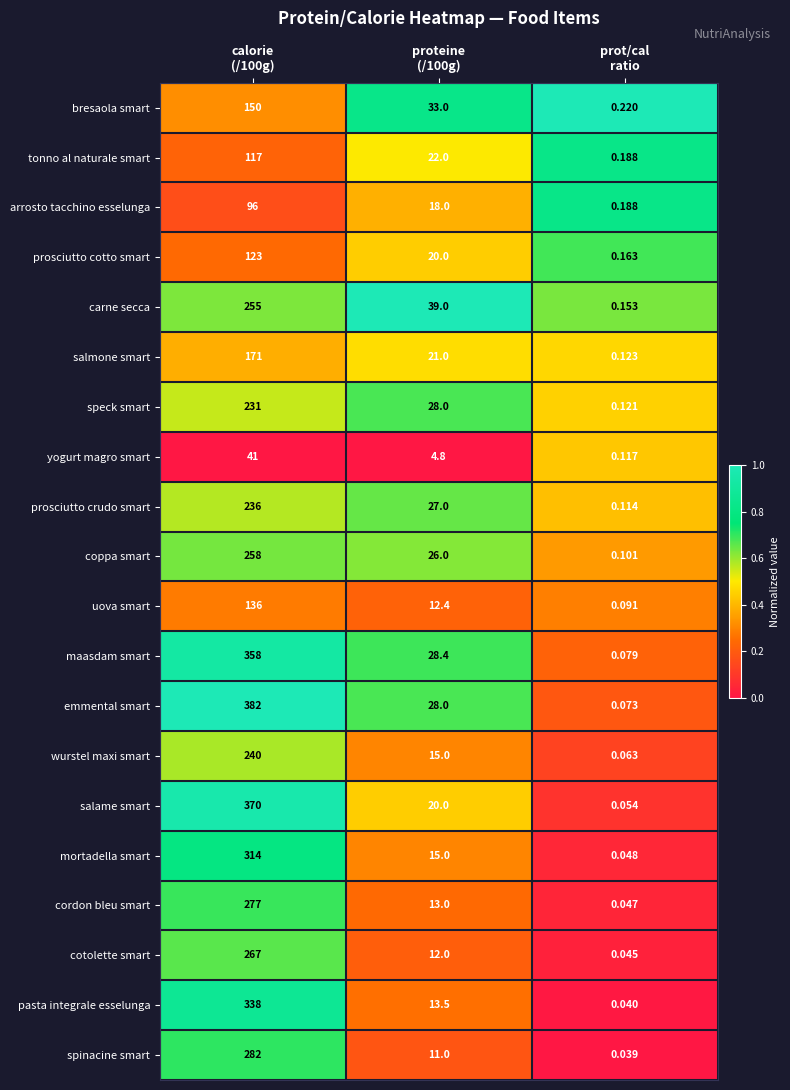

What is the spread (max minus min) of values at proteine
(/100g)?

34.2